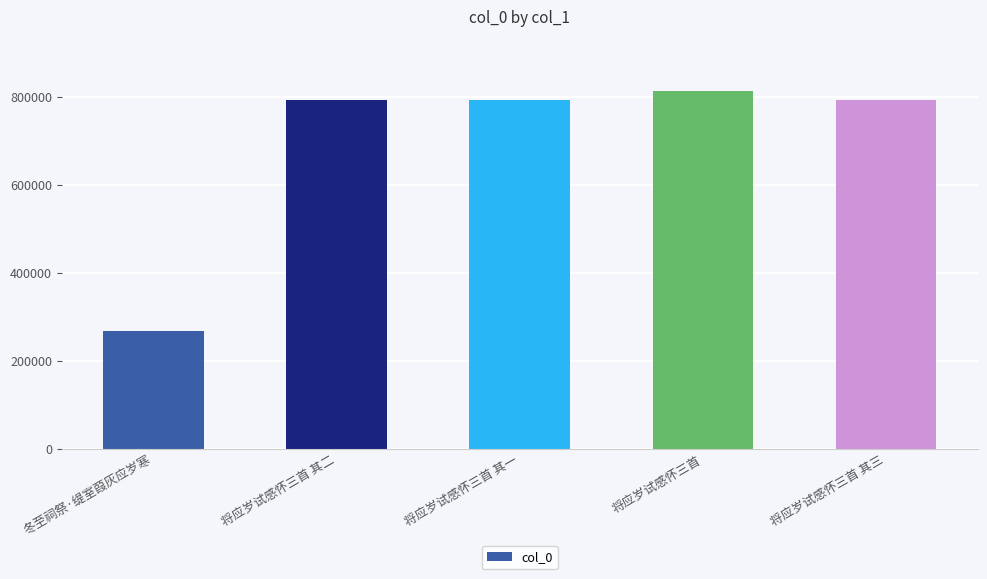

What is the maximum value shown in the chart?

814310